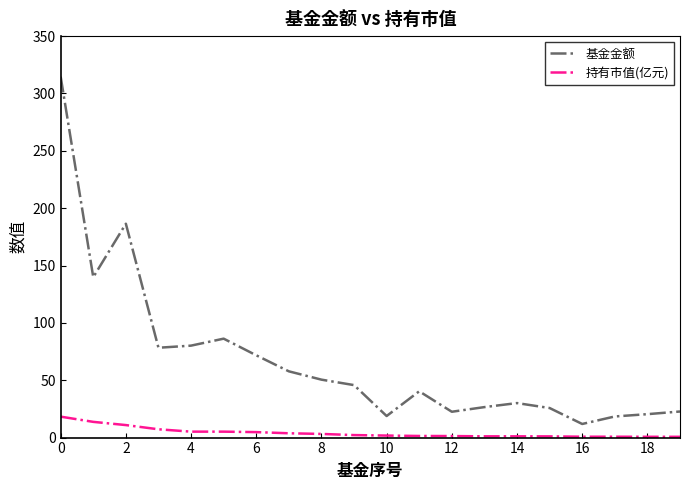

True or false: 持有市值(亿元) and 基金金额 cross at least once.

False